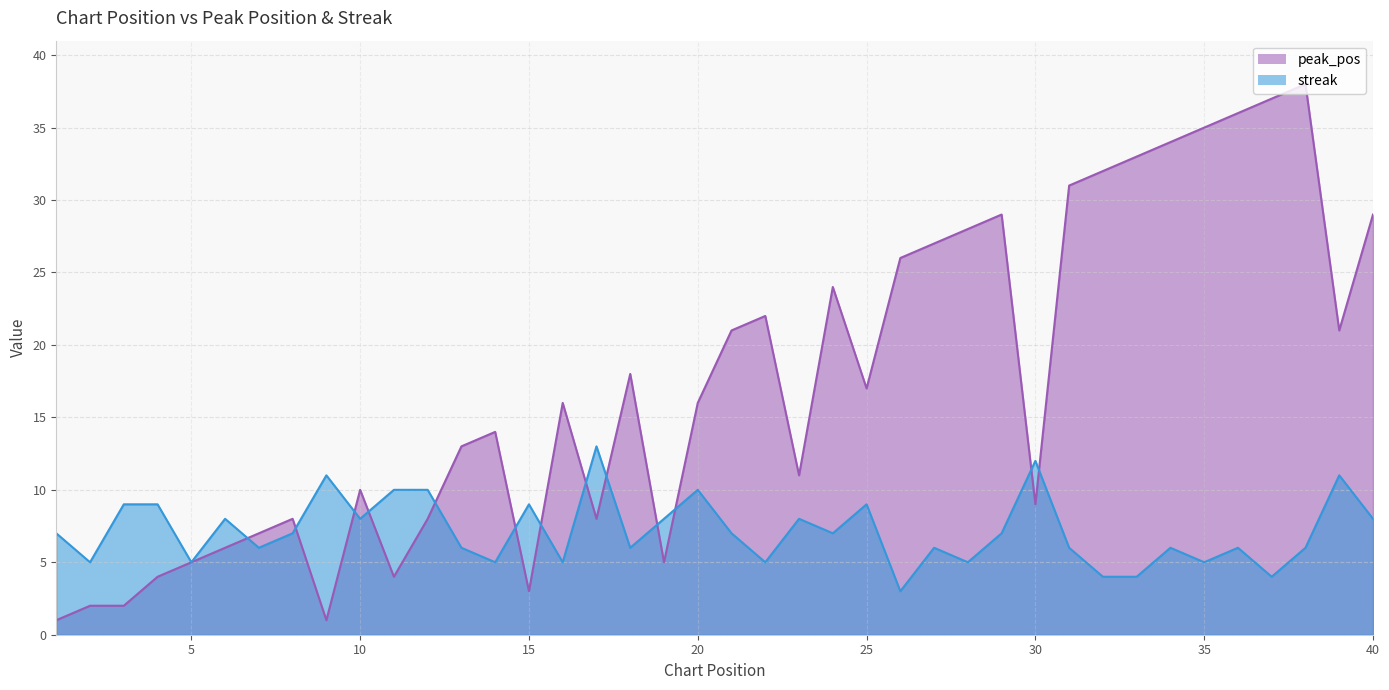

Does the chart display data point markers on the line(s)?

No